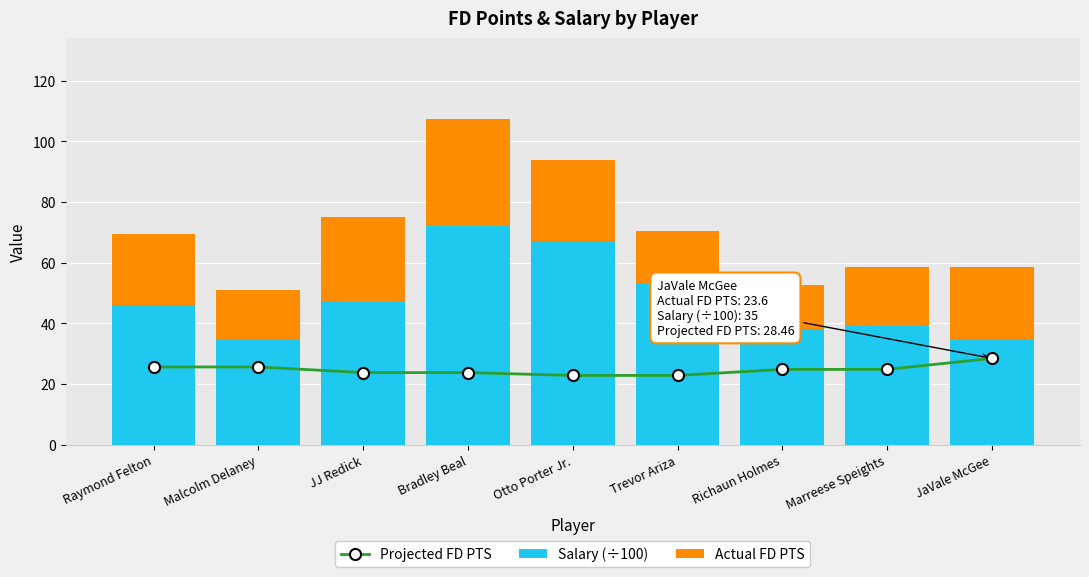

Which category has the lowest value in the Salary (÷100) series?

Malcolm Delaney